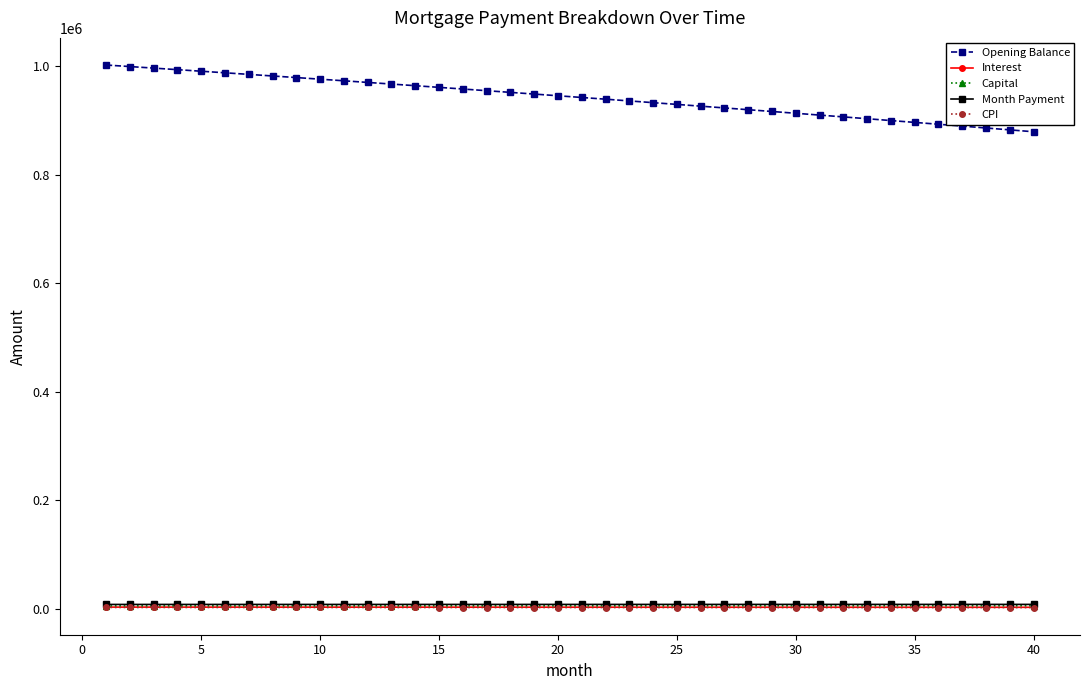

What is the difference between the maximum and minimum values in the Capital series?

415.3